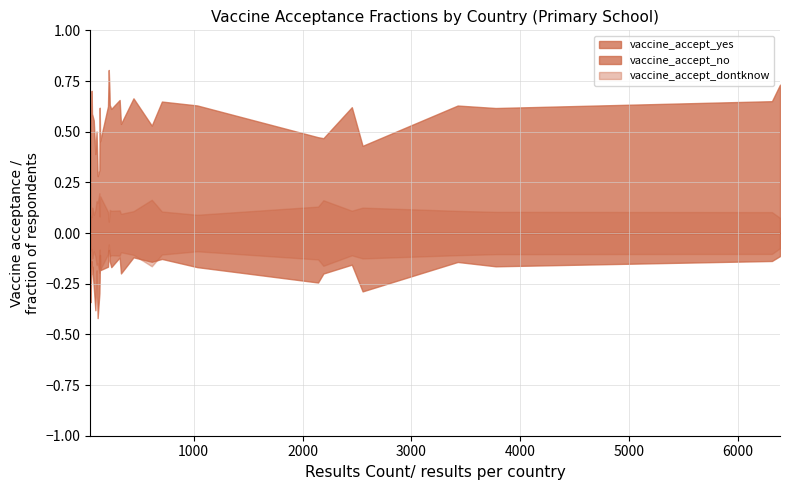

Count the vaccine_accept_no values in the range 0 to 1.

31